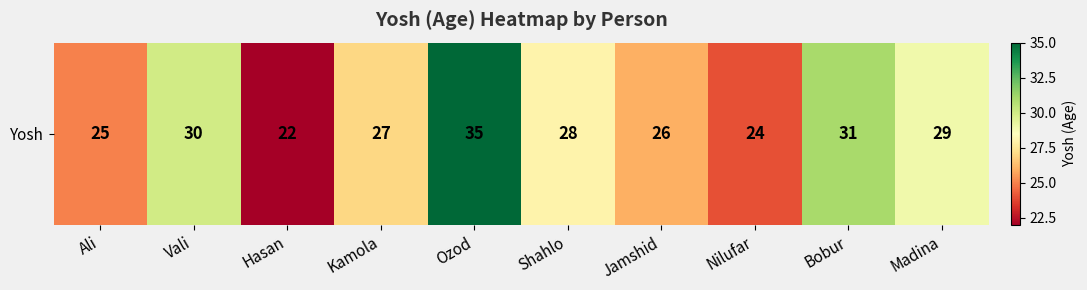

What is the greatest value displayed?

35